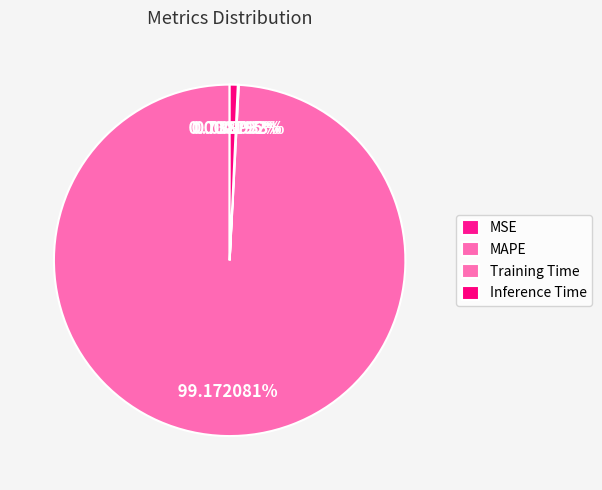

What percentage is NOT represented by MAPE?

0.8%